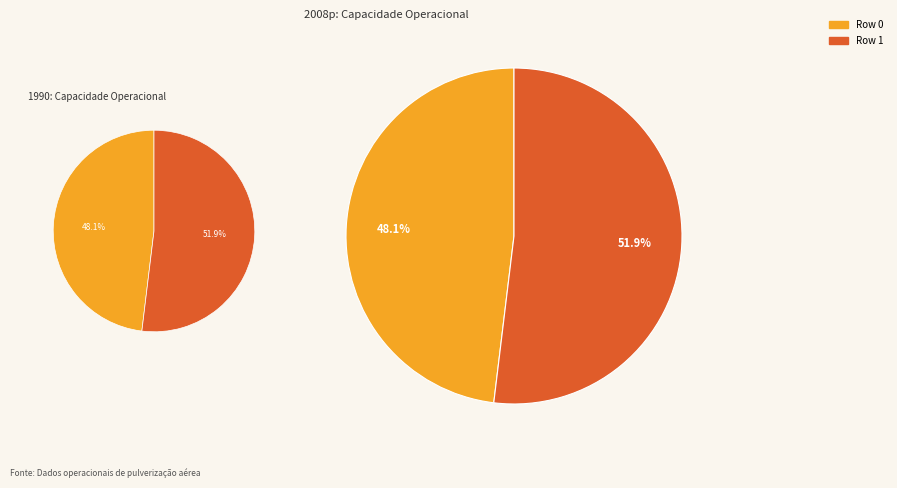

What percentage is NOT represented by Row 0?

51.9%